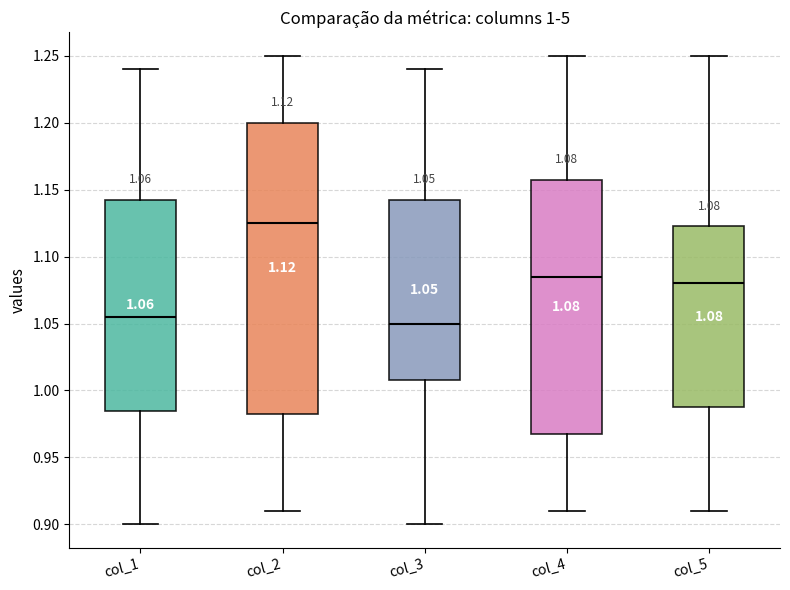

Comparing the boxes themselves (not the whiskers), which one is the tallest?

col_2